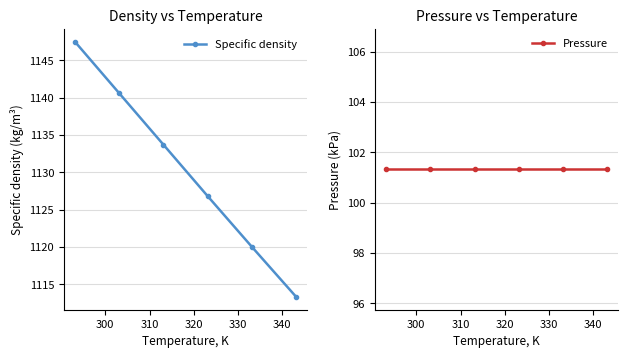

True or false: Specific density has more than 0 points higher than both neighbors.

False